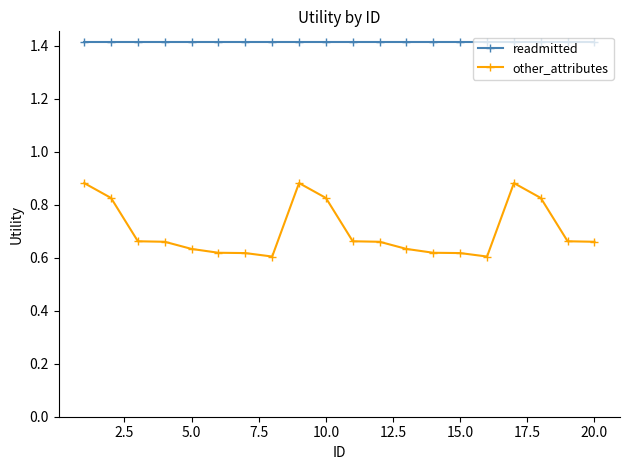

Is this an area chart (filled region under the line)?

No